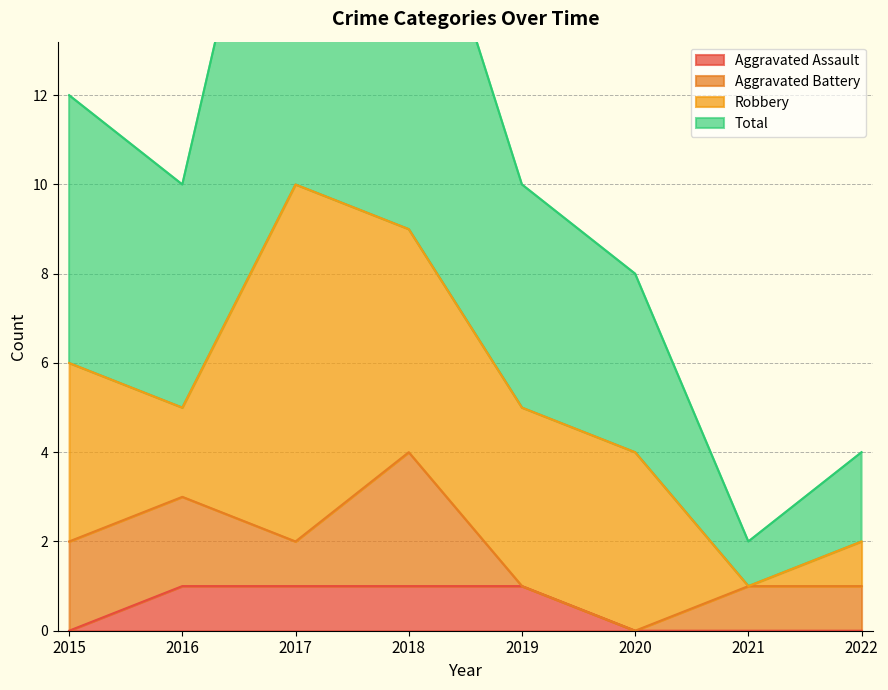

At which label does Total first exceed 10?

2015